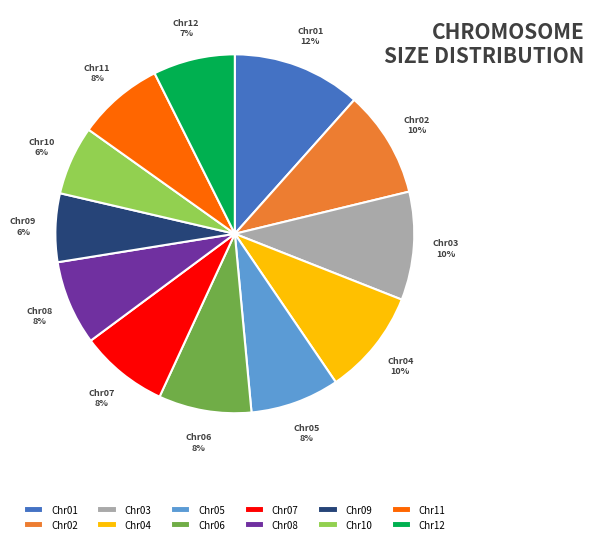

How many segments does this pie chart have?

12